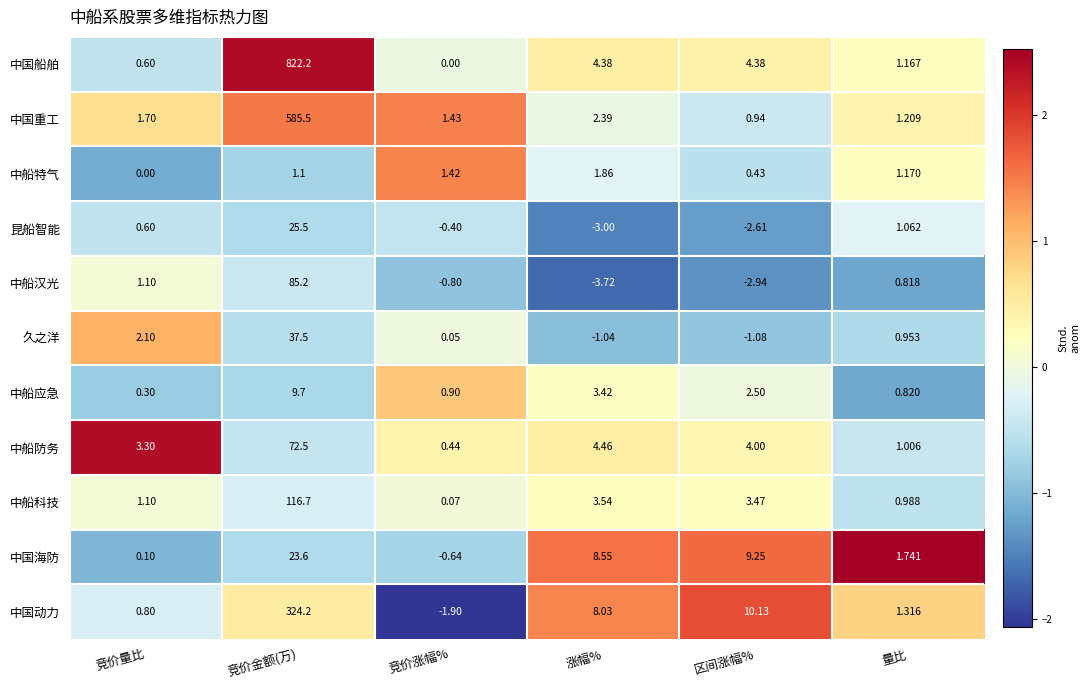

At which label is 中国重工 closest to 293?

涨幅%